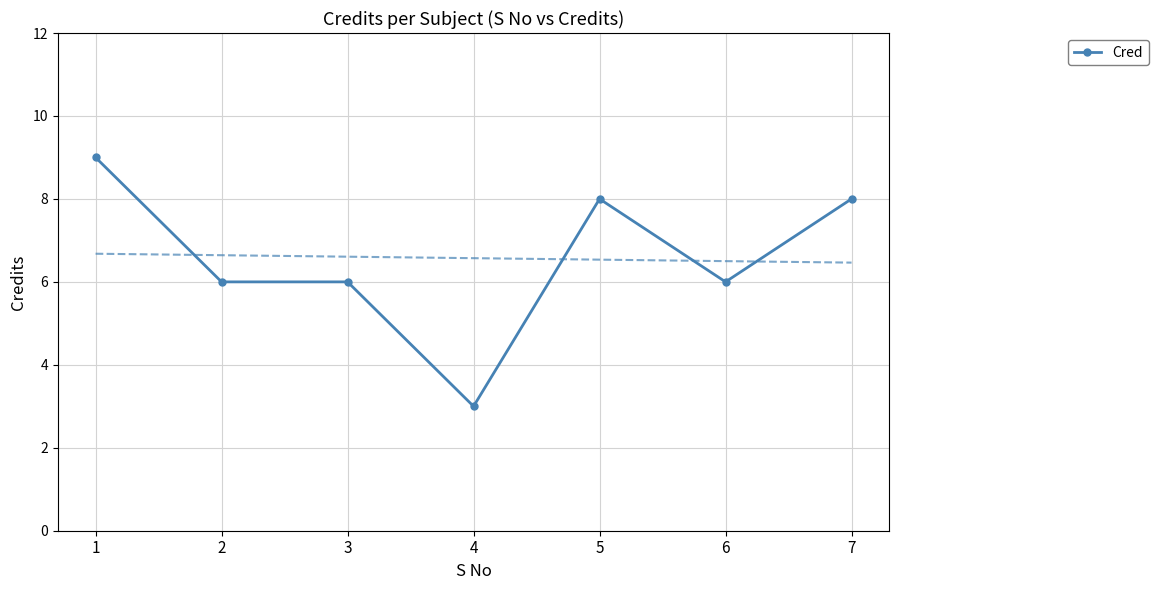

At which category does the chart reach its peak across all series?

1